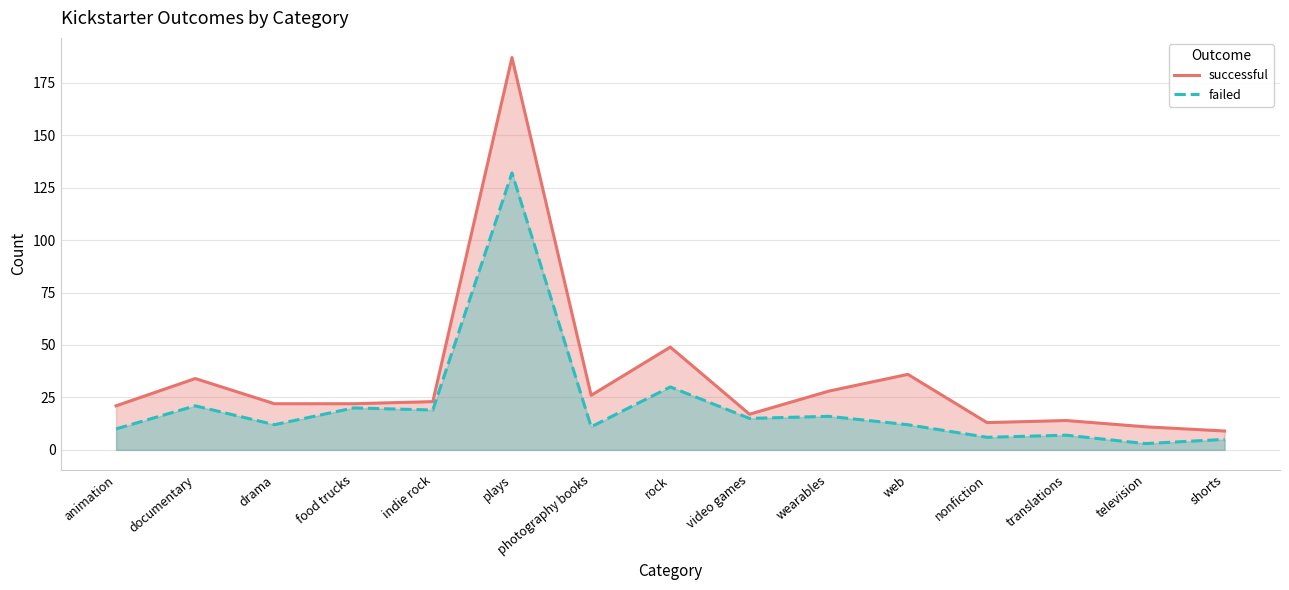

What is the minimum value for failed?

3